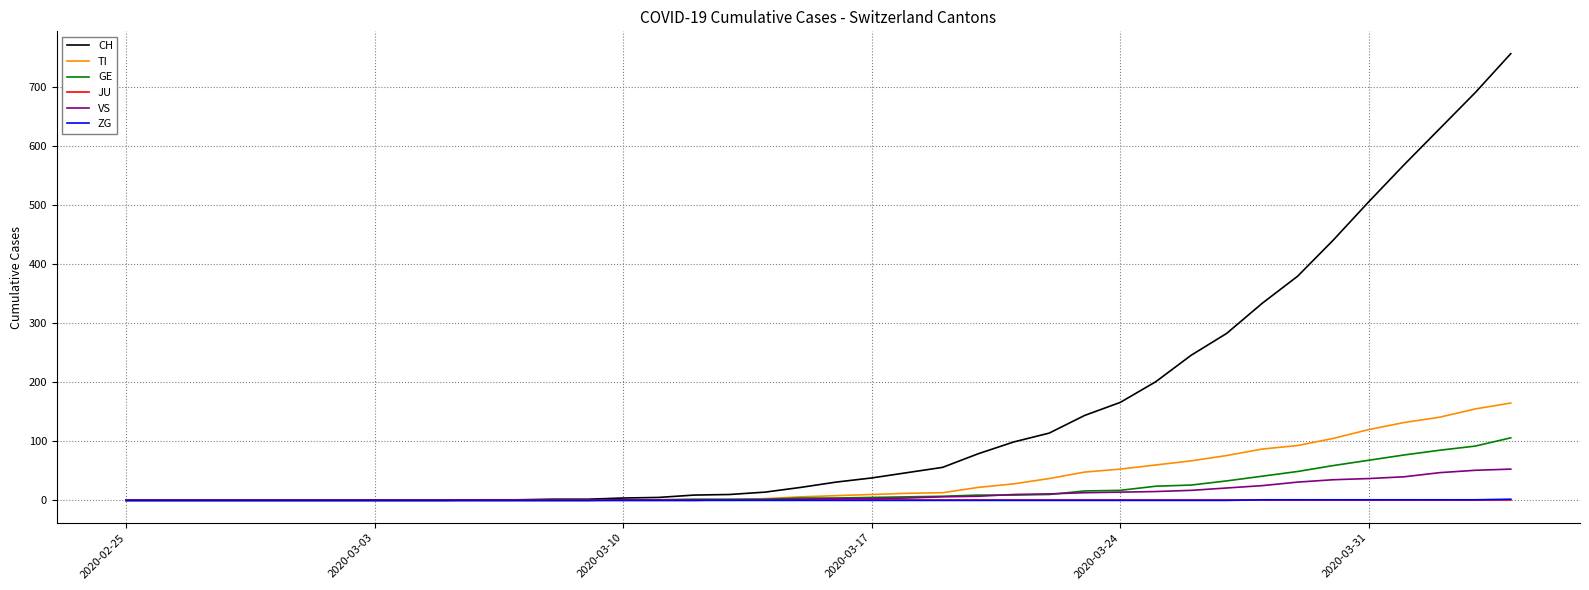

What is the greatest value displayed?

757